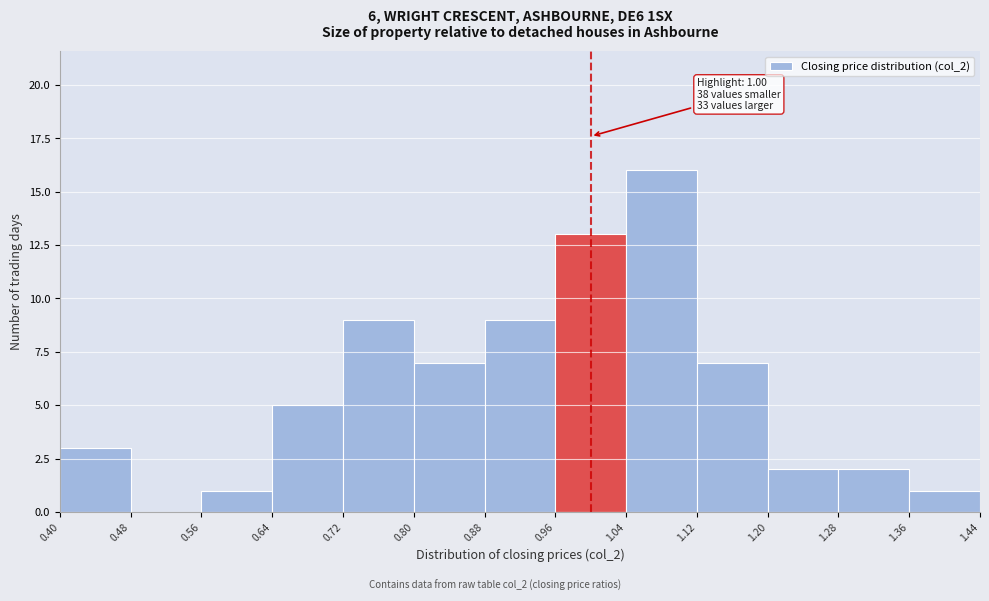

Which range on the x-axis has the tallest bar?

1.04 to 1.12